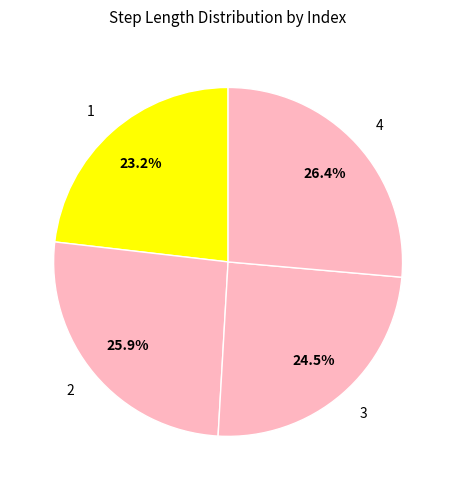

How many segments does this pie chart have?

4